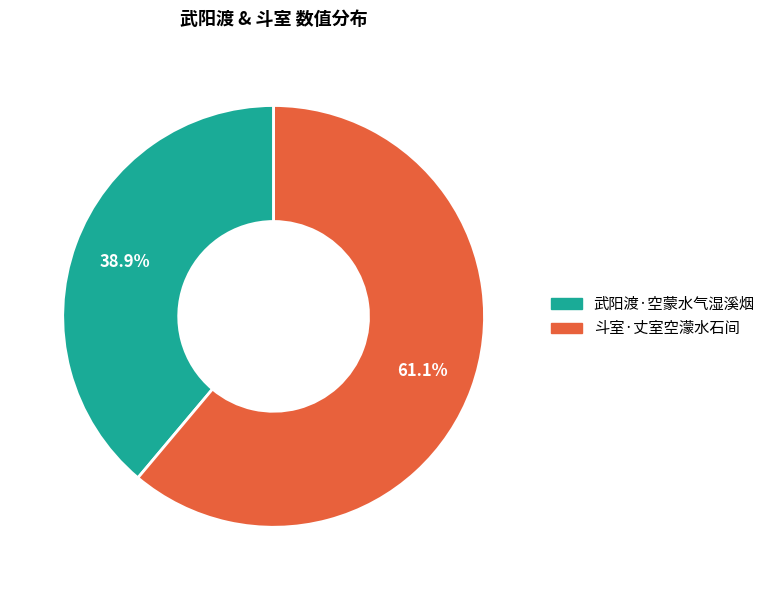

Which has a higher value, 斗室·丈室空濛水石间 or 武阳渡·空蒙水气湿溪烟?

斗室·丈室空濛水石间